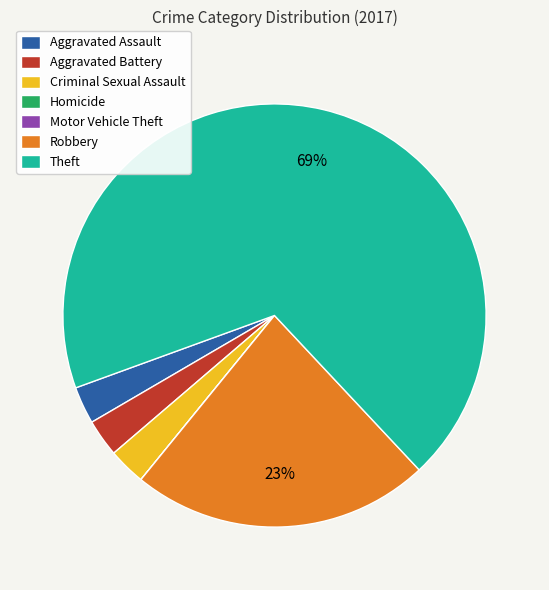

To the nearest percent, what is the average slice percentage?

14%